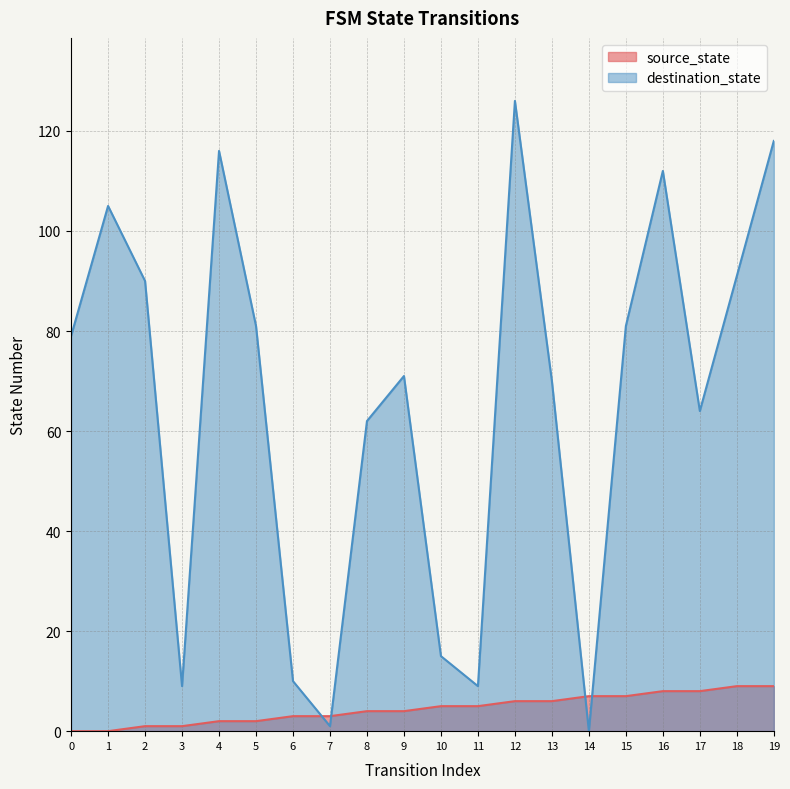

At 6, list the series in order from smallest to largest.

source_state, destination_state